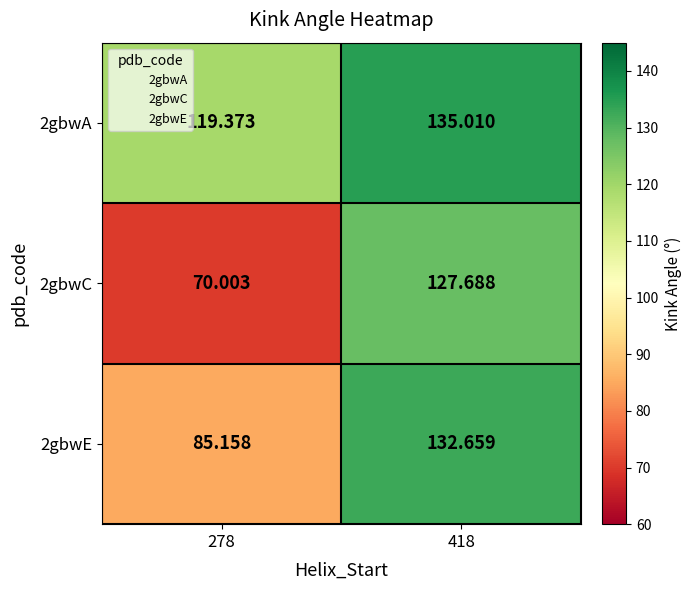

Is the value of 2gbwA at 278 greater than the value of 2gbwE at 418?

No